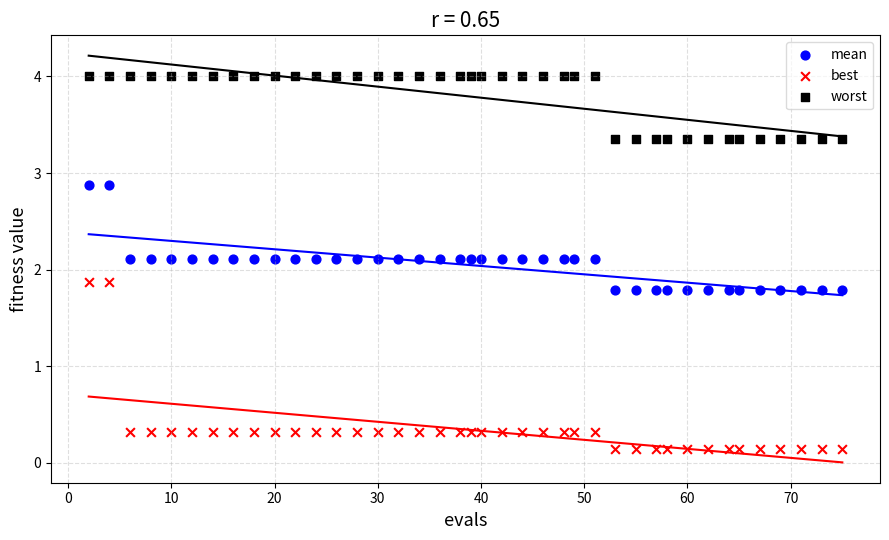

What is the X range (max minus min) for the scatter plot?

73.0